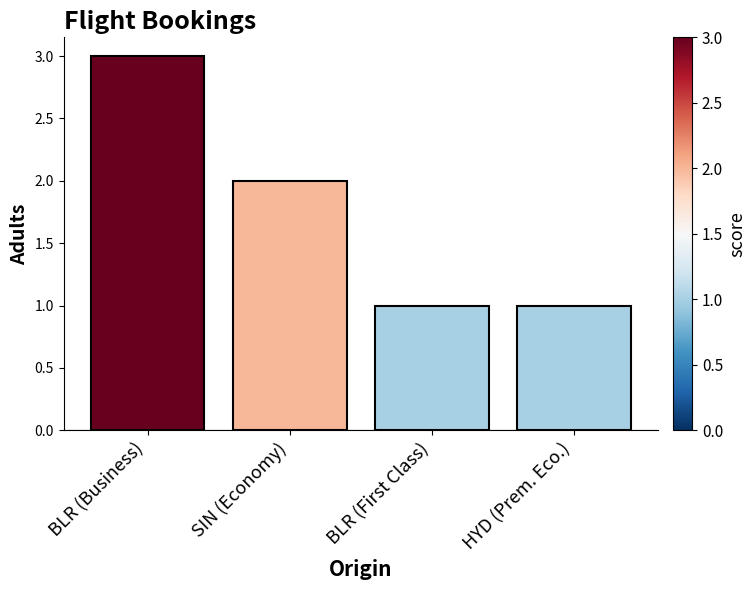

Reading left to right, what are all the values shown in this chart?

3	2	1	1